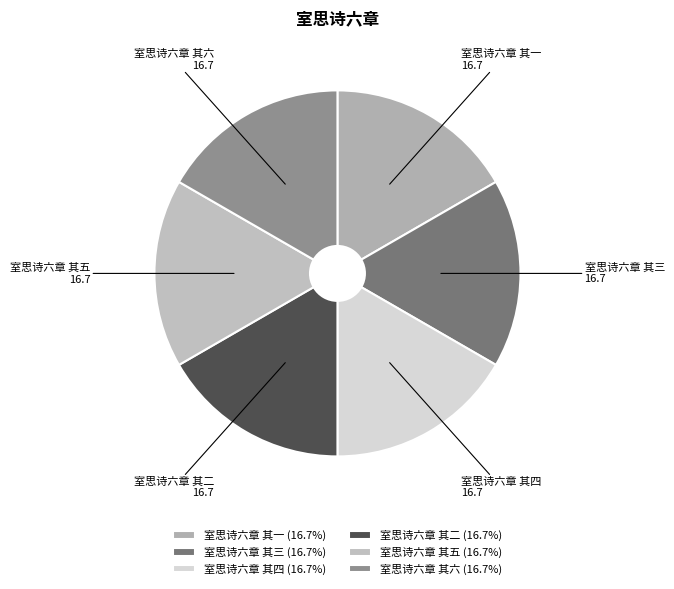

Combined, do 室思诗六章 其五 and 室思诗六章 其二 account for over 50%?

No